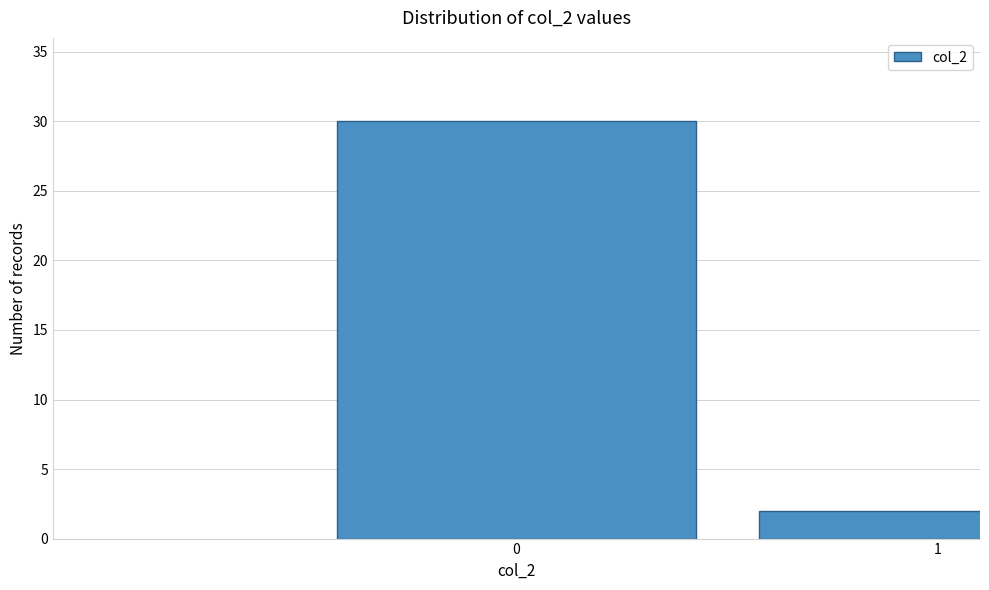

Reading left to right, what are all the values shown in this chart?

0=30	1=2